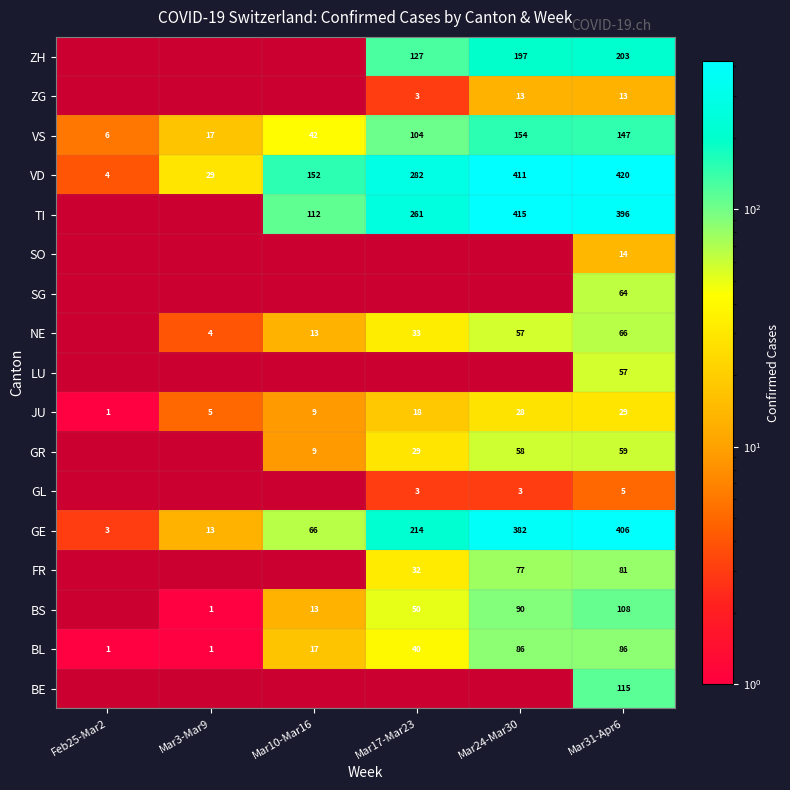

True or false: JU has a value of 28 at Mar24-Mar30.

True